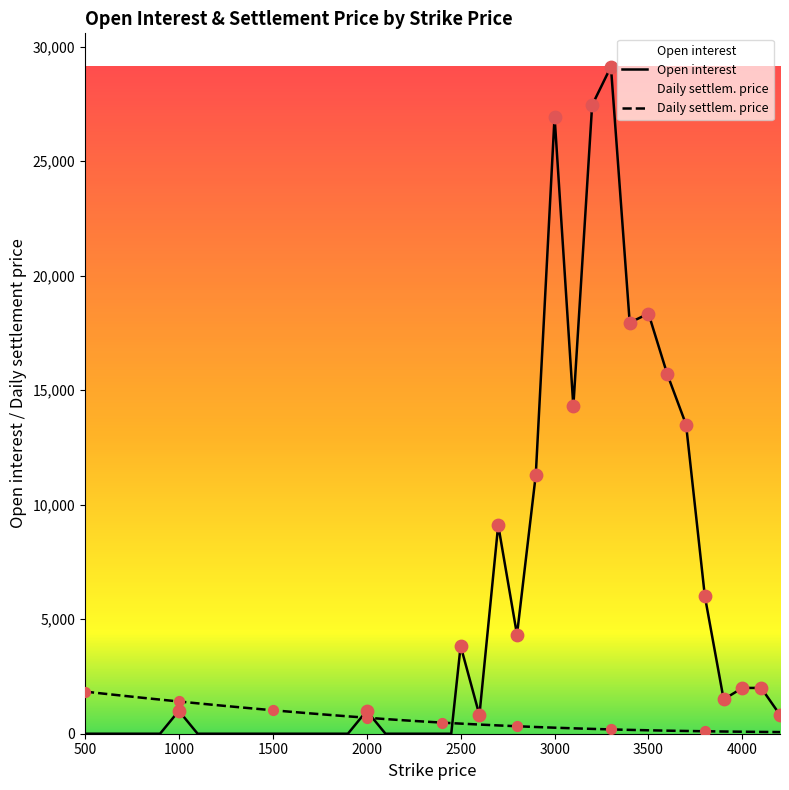

Which series has the largest total across all categories?

Open interest